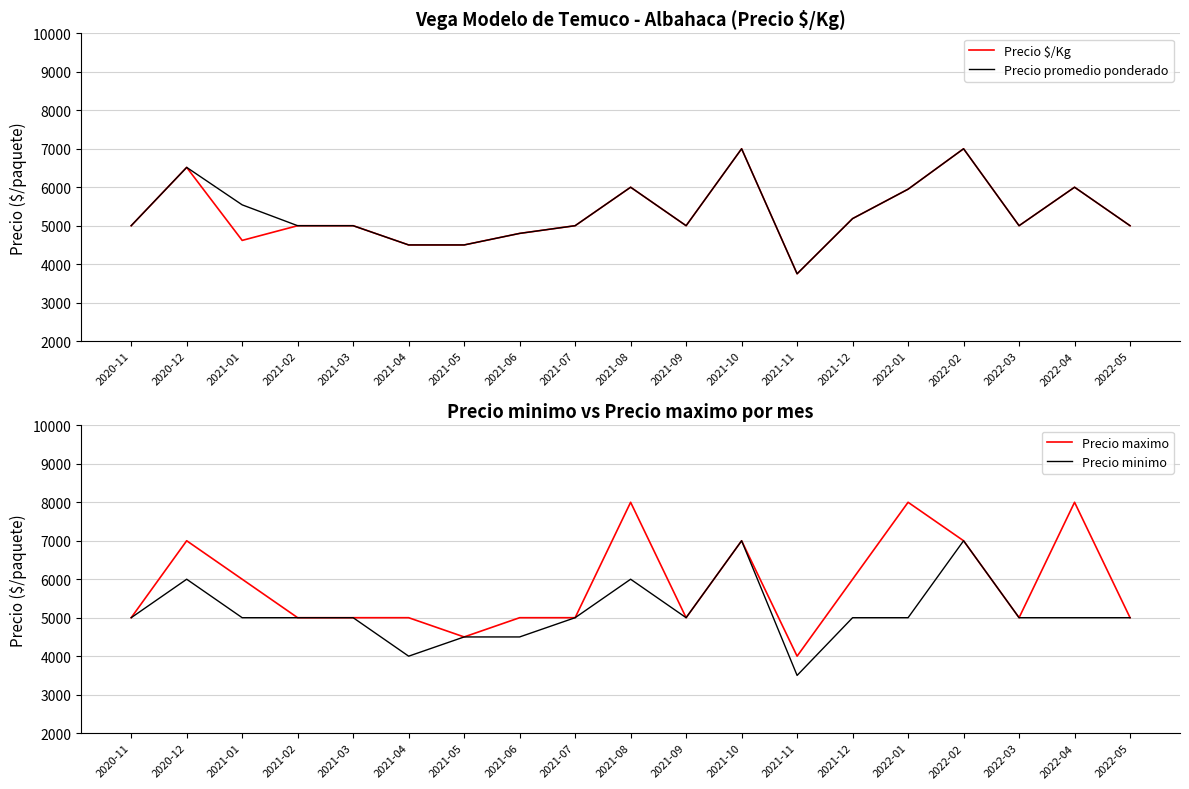

Which label corresponds to the largest value in the chart?

2021-08